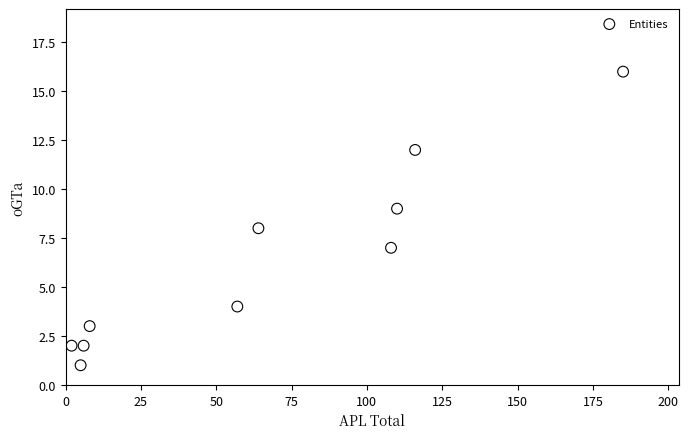

What is the average Y value?

6